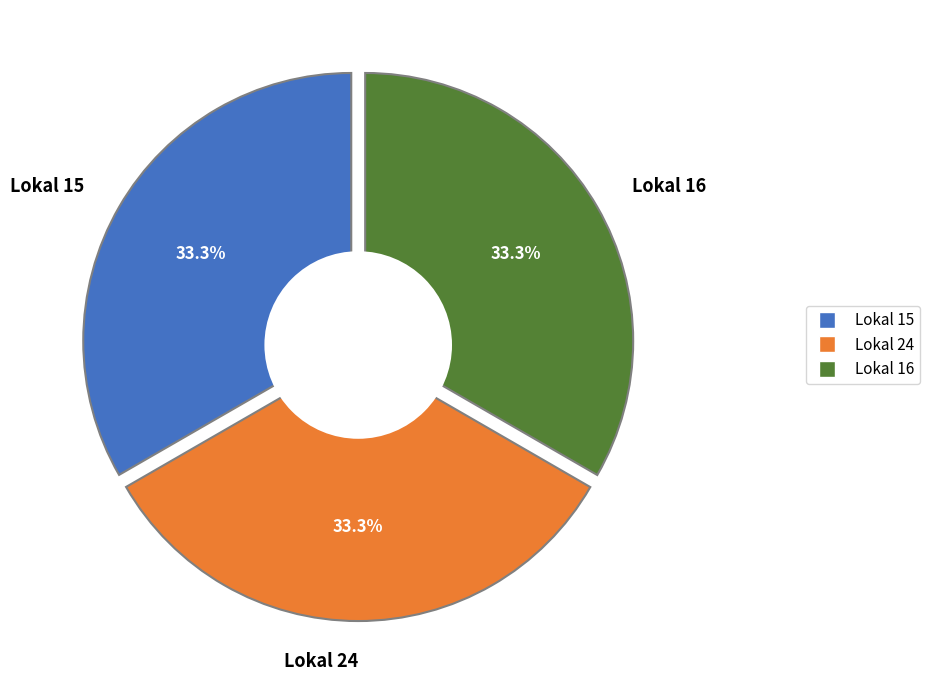

How many slices are in this pie chart?

3